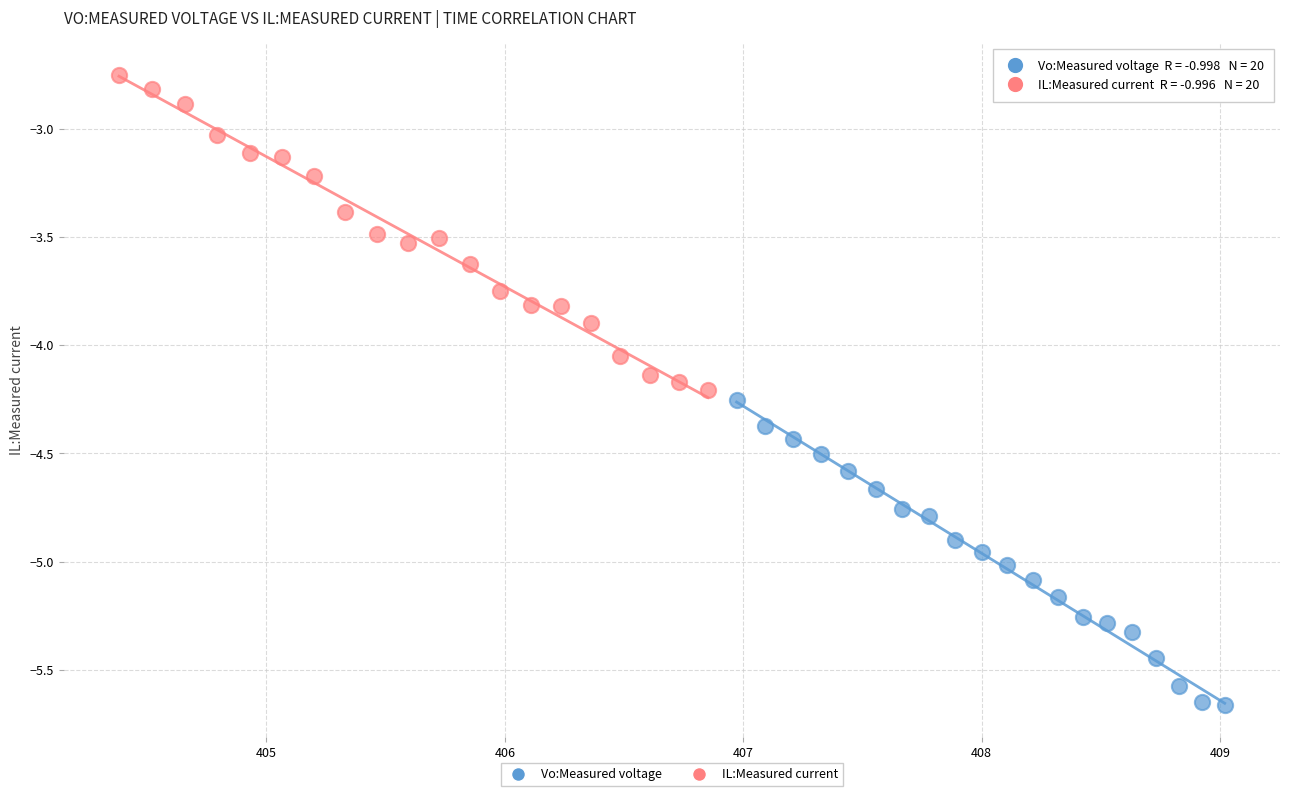

Which series contains the lowest Y value?

Vo:Measured voltage